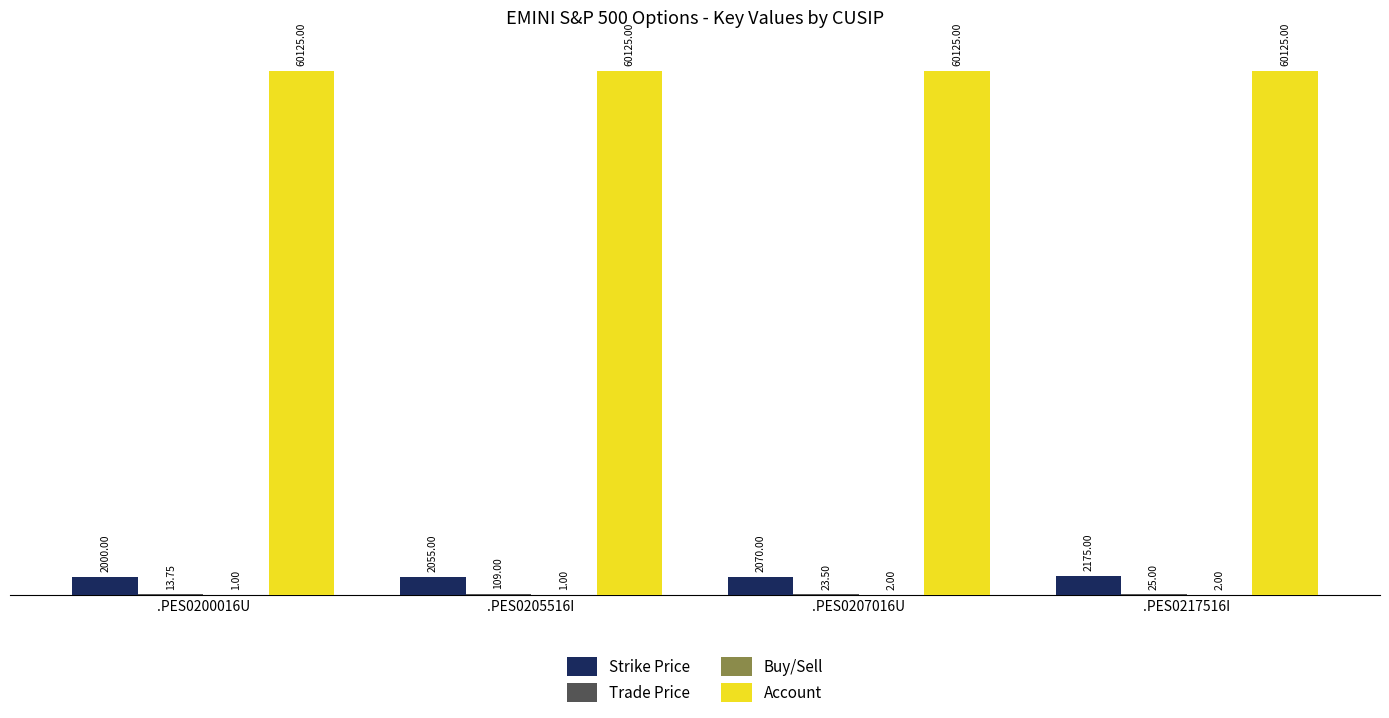

Is it true that Account equals 21642.0 at .PES0205516I?

False